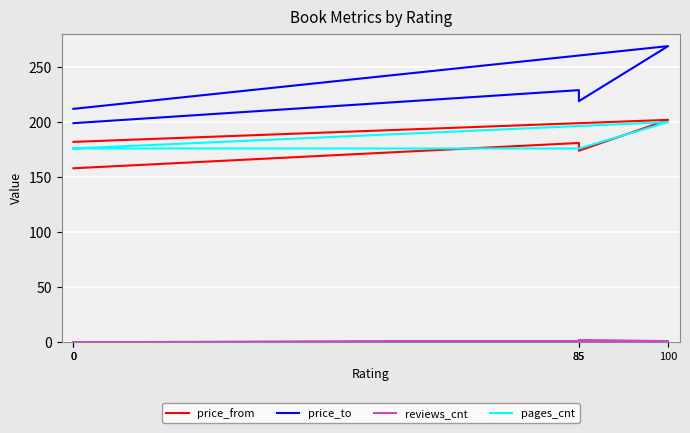

How many data points does each series have?

5